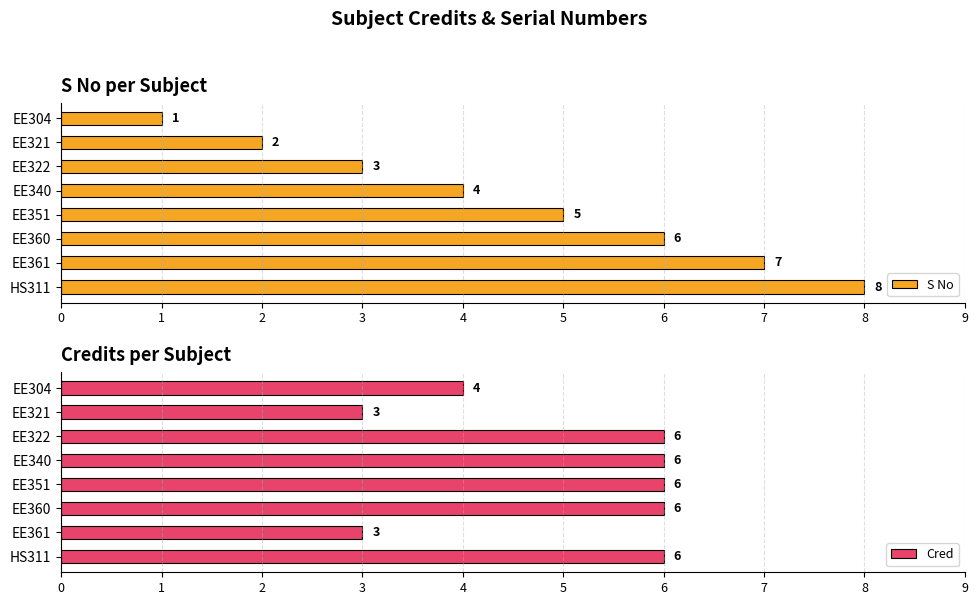

What is the sum of the S No values at EE360 and HS311?

14